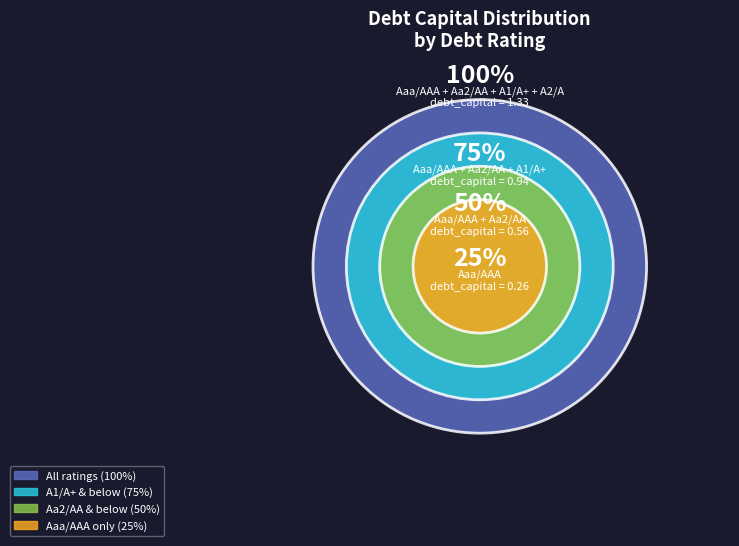

Does Aaa/AAA represent more than half of the total?

No